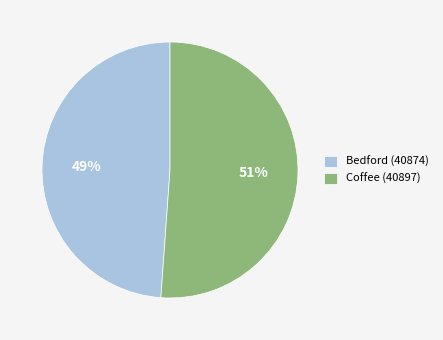

Is there a majority slice in this chart?

Yes